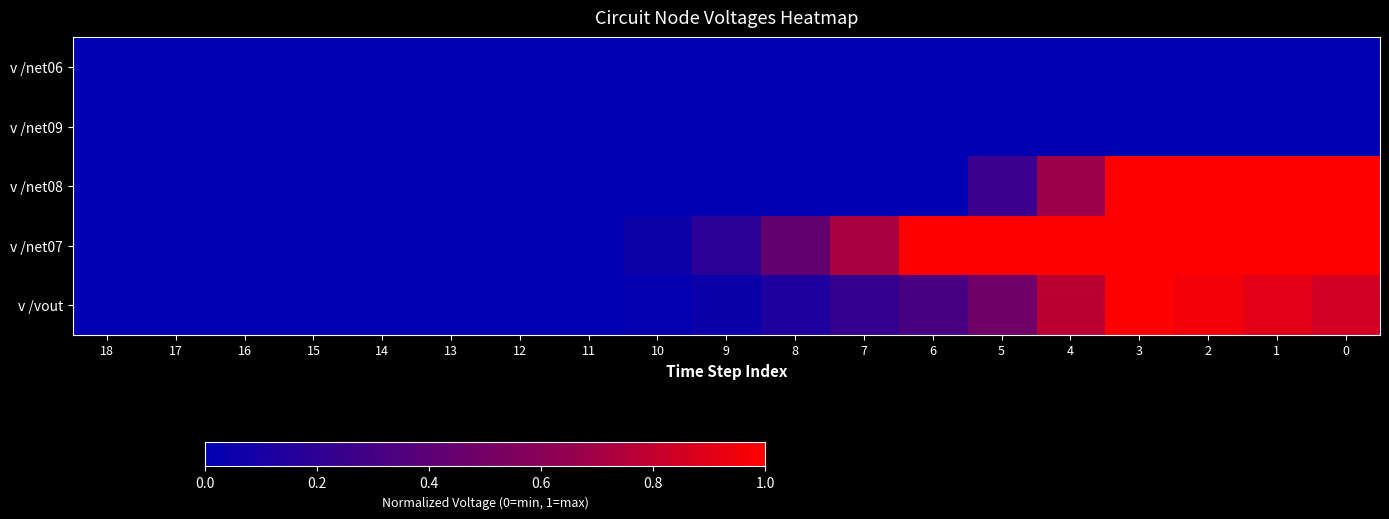

Count the number of data series in this chart.

5